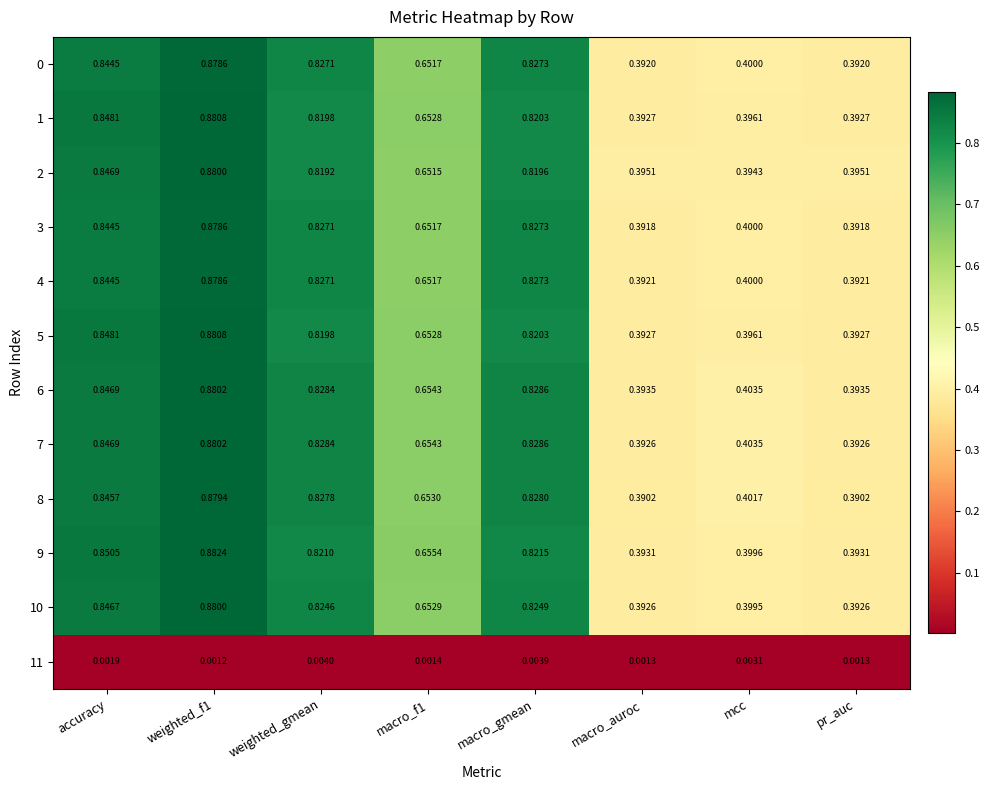

Is the value of 3 at mcc greater than the value of 11 at pr_auc?

Yes